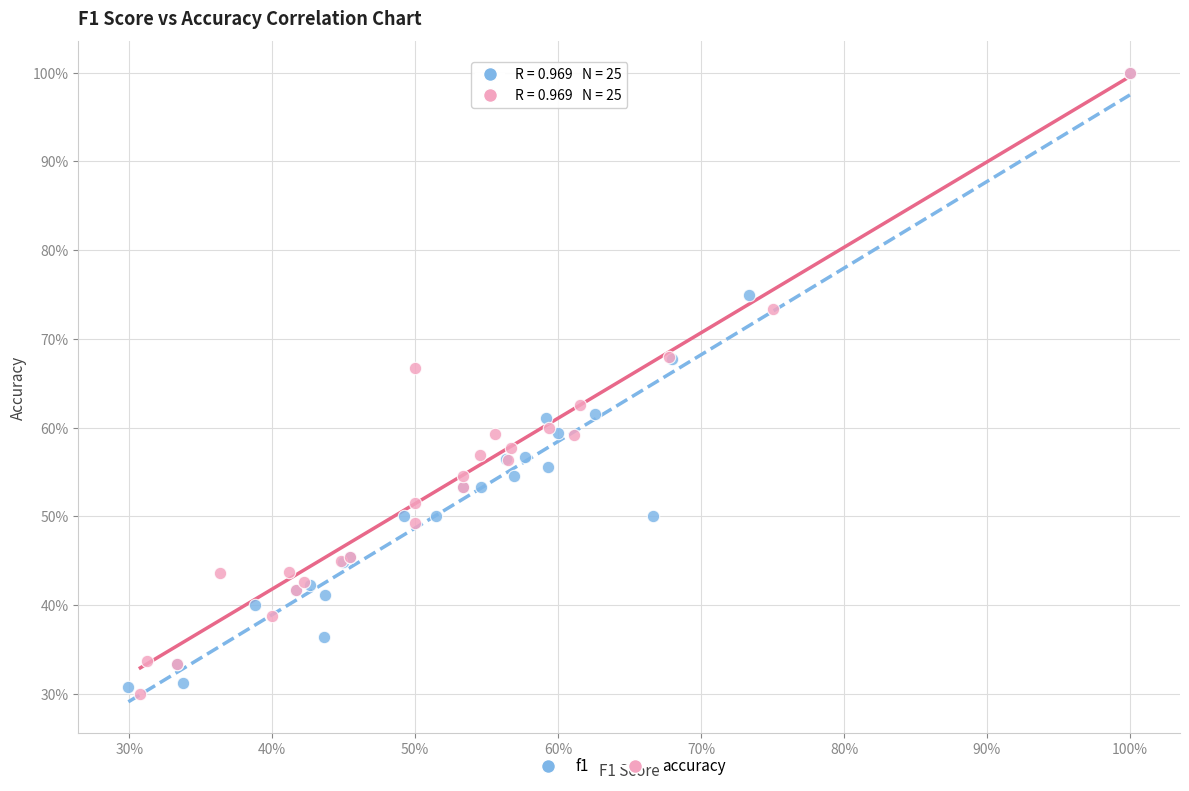

What are all the series names shown in the legend?

f1, accuracy